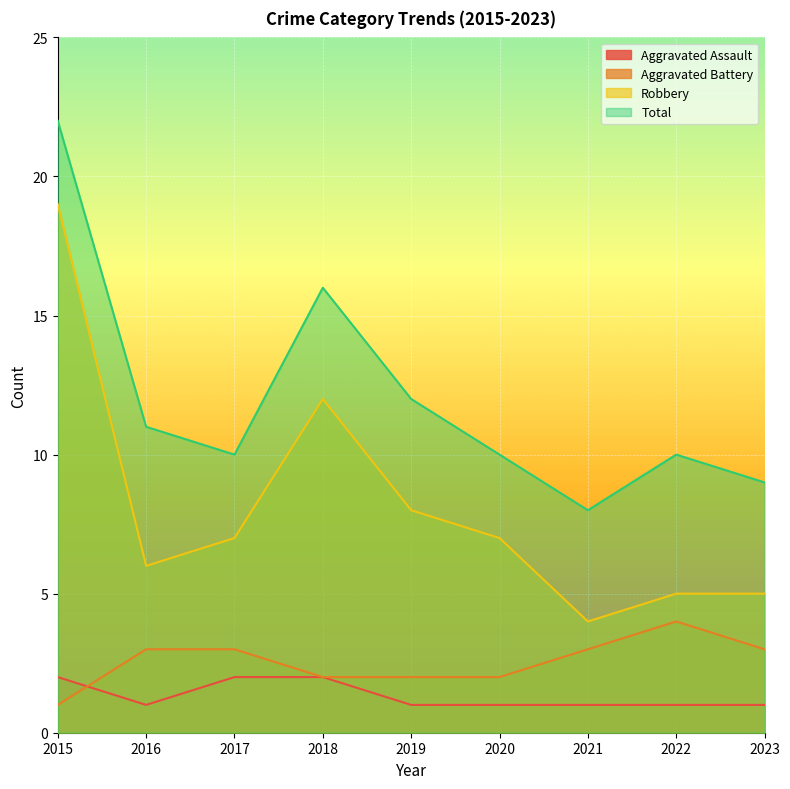

Rank the series at 2018 from highest to lowest value.

Total, Robbery, Aggravated Assault, Aggravated Battery